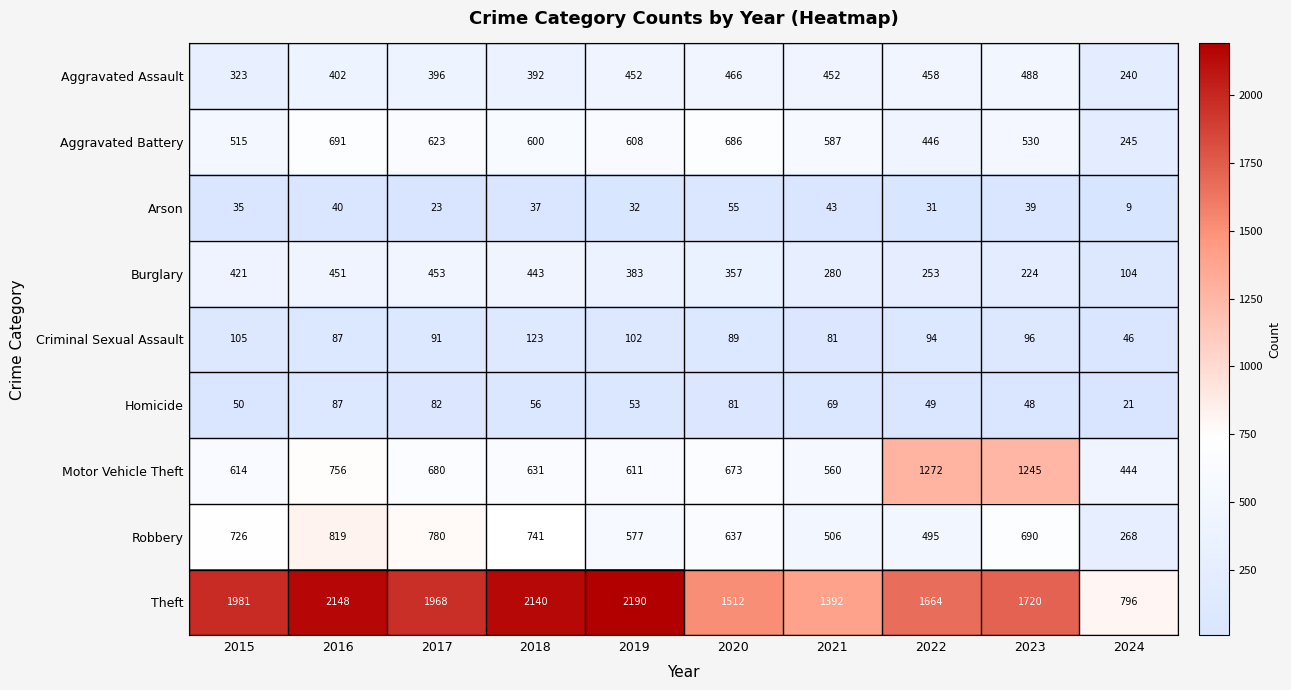

How many data points in Burglary are less than 383?

5